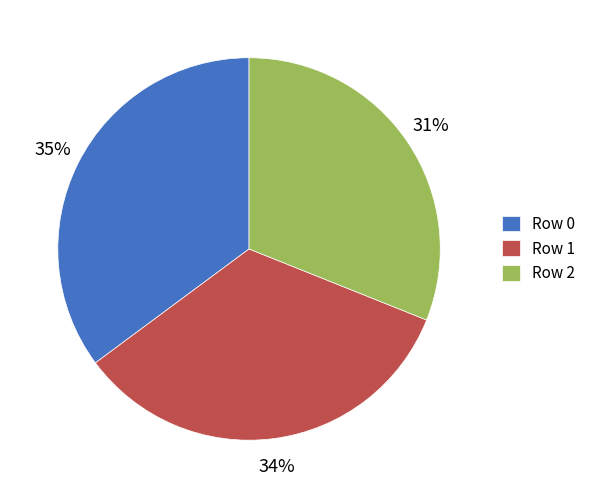

To the nearest percent, what percentage of the pie is Row 0?

35%